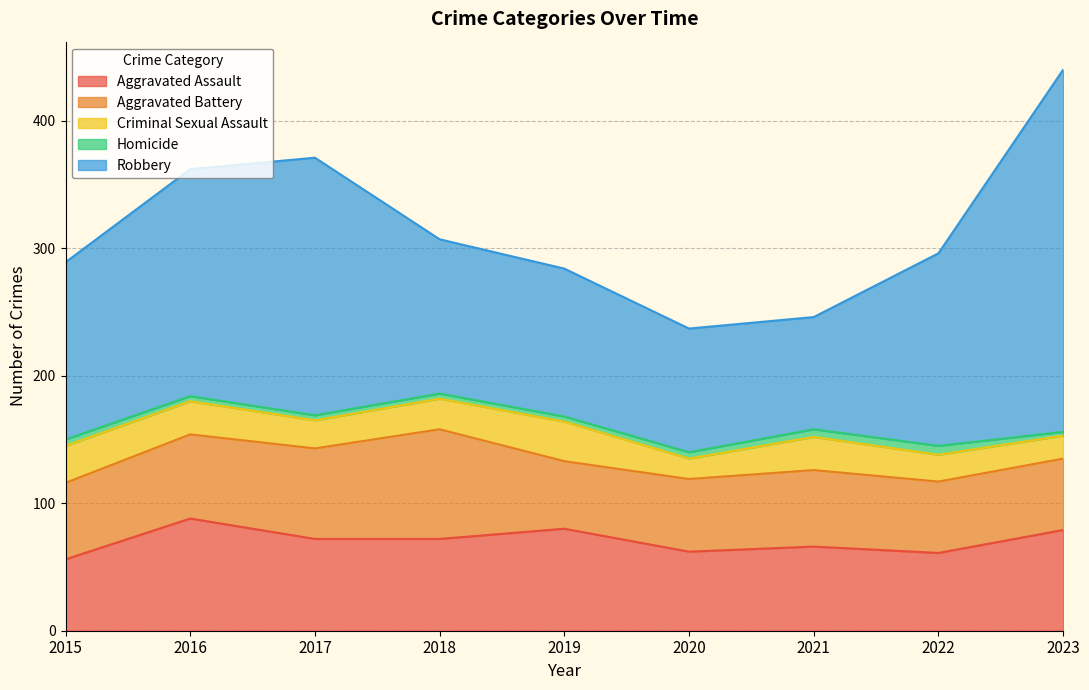

Which has a higher value, 2020 or 2019?

2019